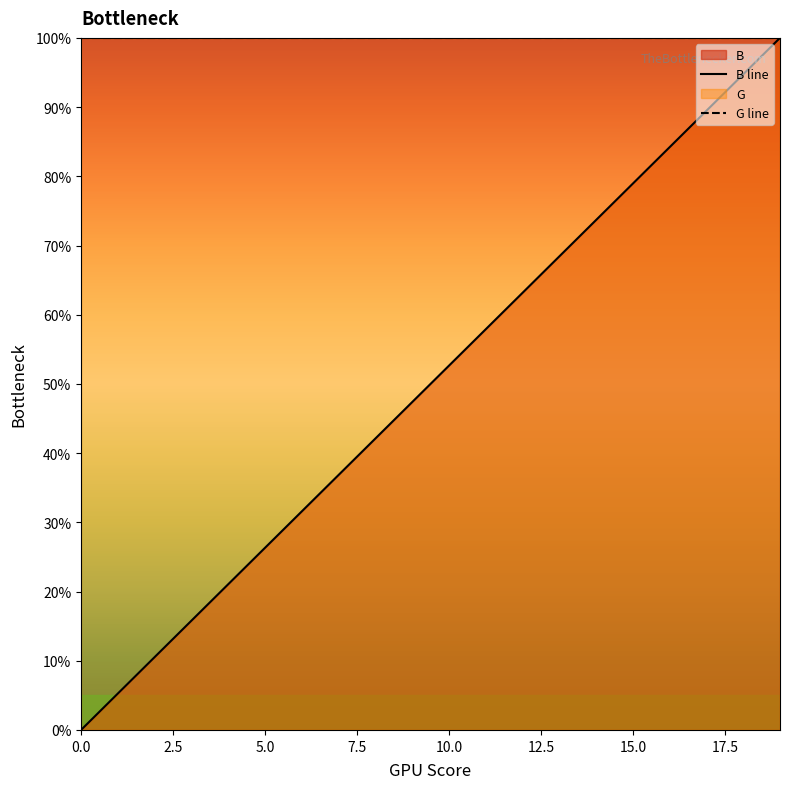

What is the total value across all series at 0.0?

100.0